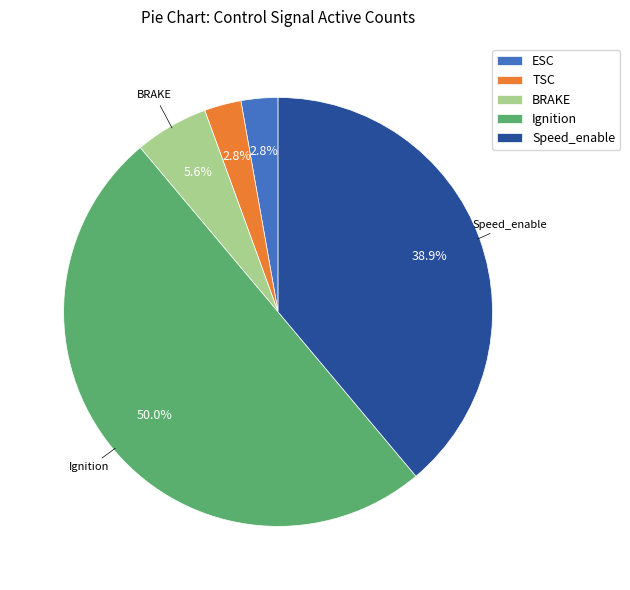

Combined, do Ignition and TSC account for over 50%?

Yes